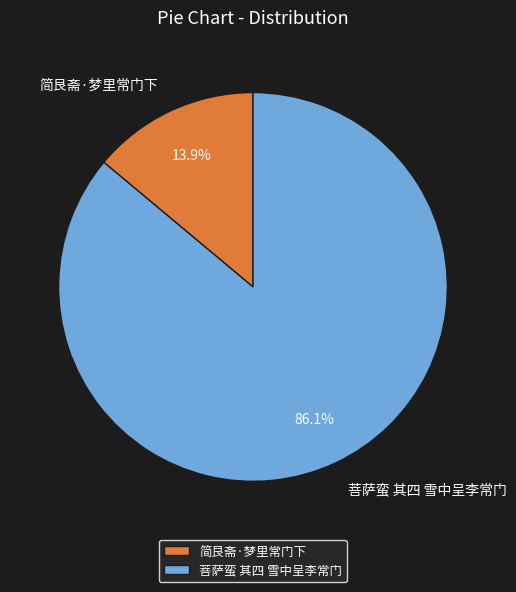

Rank the categories by value from lowest to highest.

简艮斋·梦里常门下, 菩萨蛮 其四 雪中呈李常门